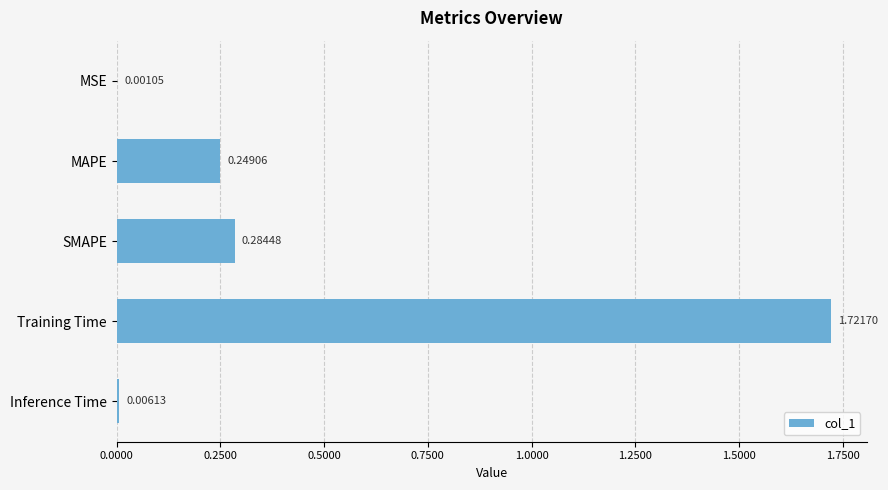

At which label is the value closest to 0?

MSE